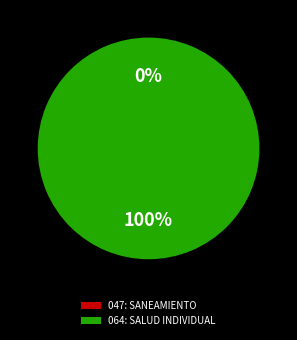

The 064: SALUD INDIVIDUAL slice represents 90% of the pie. True or false?

False